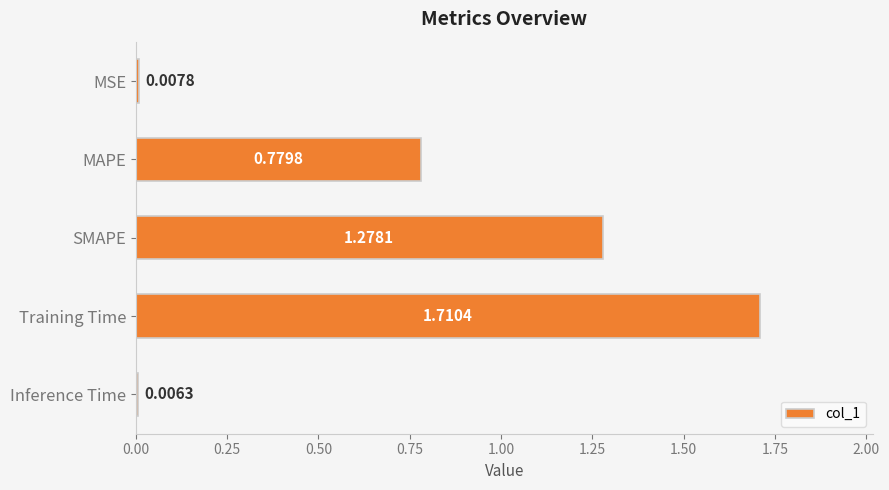

Which label corresponds to the smallest value in the chart?

Inference Time